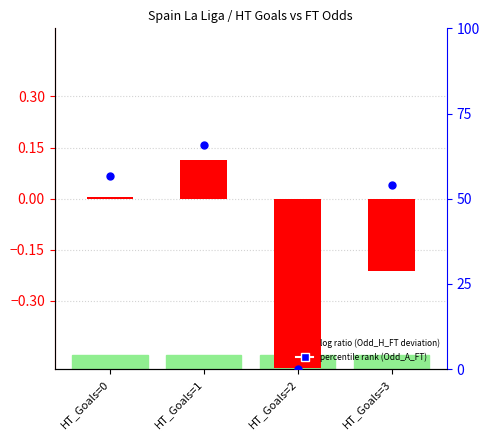

Which series has the largest total across all categories?

percentile rank within the sample